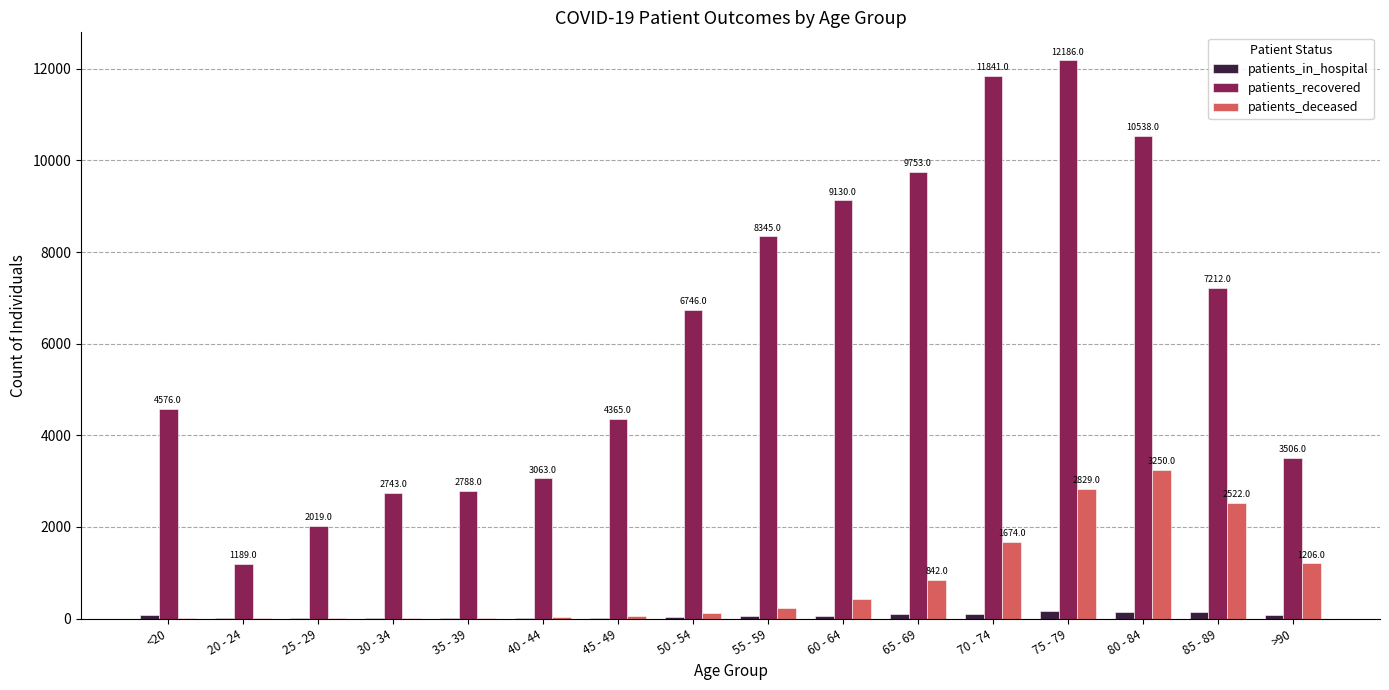

What is the greatest value displayed?

12186